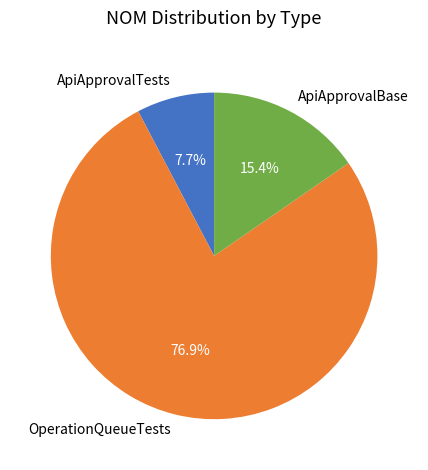

The OperationQueueTests slice represents 89% of the pie. True or false?

False